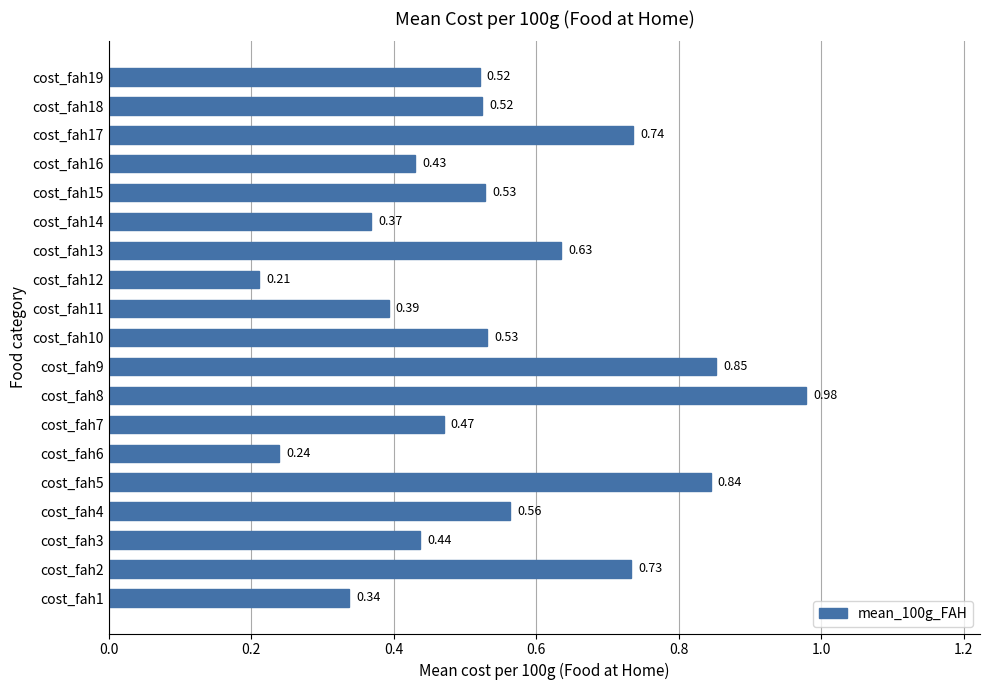

What is the change in value from cost_fah2 to cost_fah8?

+0.2